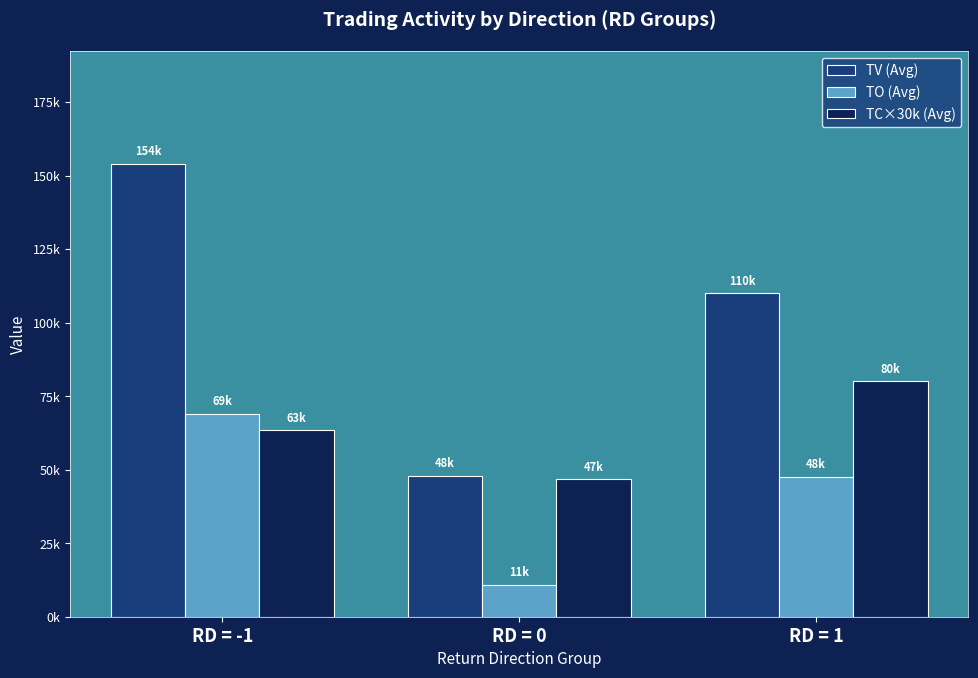

Are the bars horizontal?

No